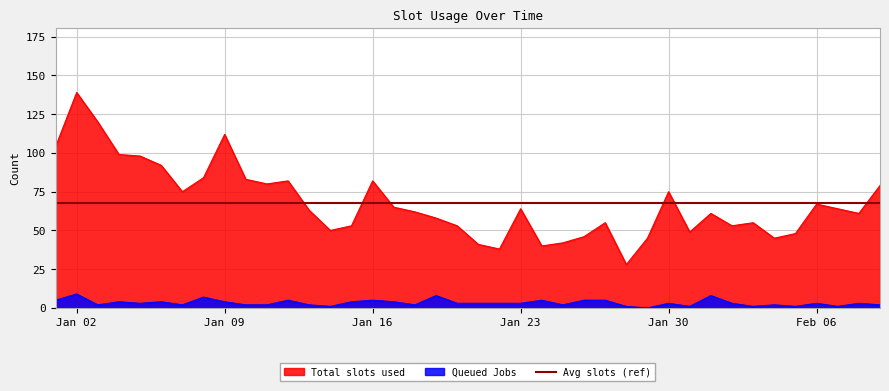

What is the label of the 32nd point from the left?

2023-02-01